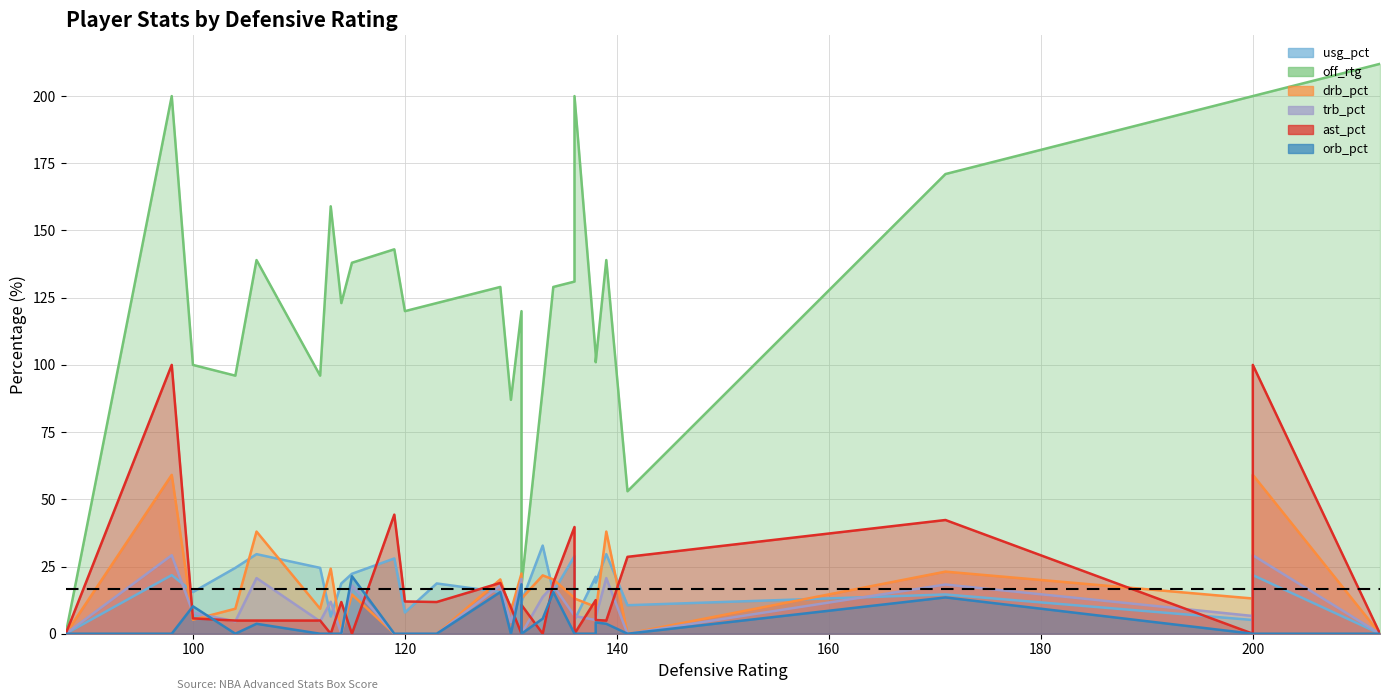

Is the value of off_rtg at 138 greater than the value of trb_pct at 200?

Yes